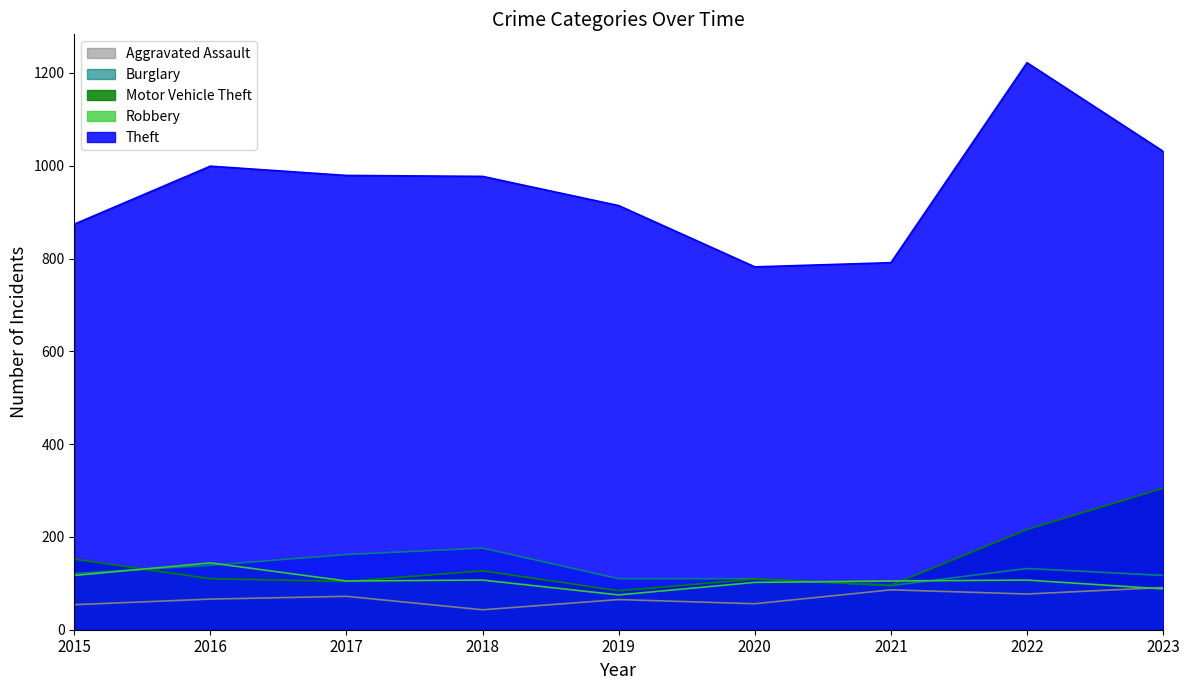

What is the sum of all Burglary values?

1162